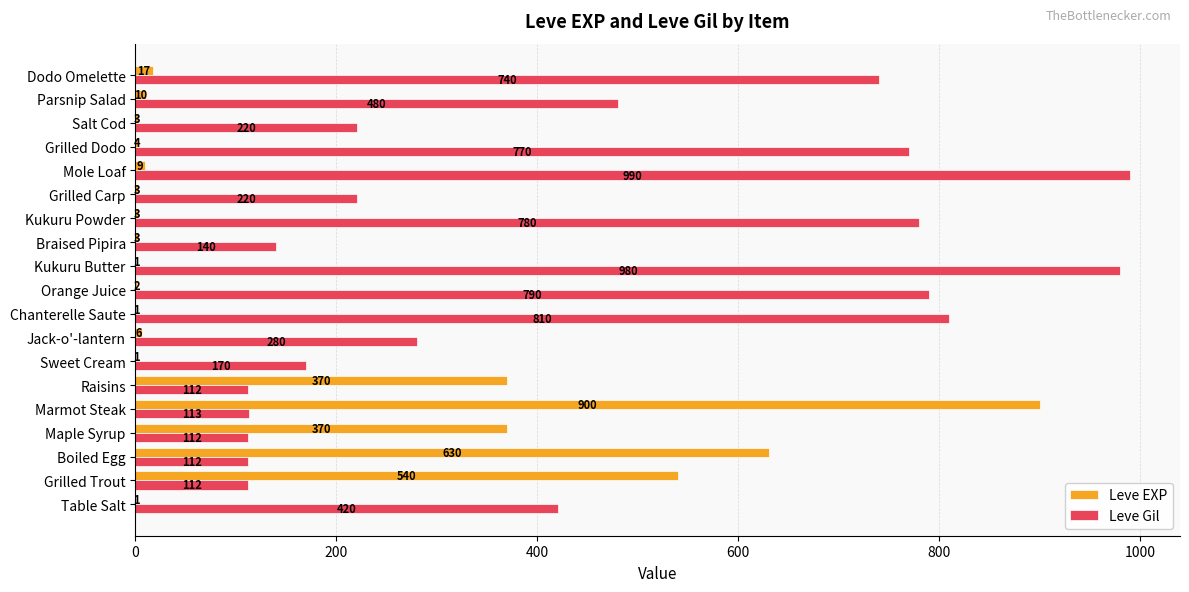

What is the sum of all Leve EXP values?

2874